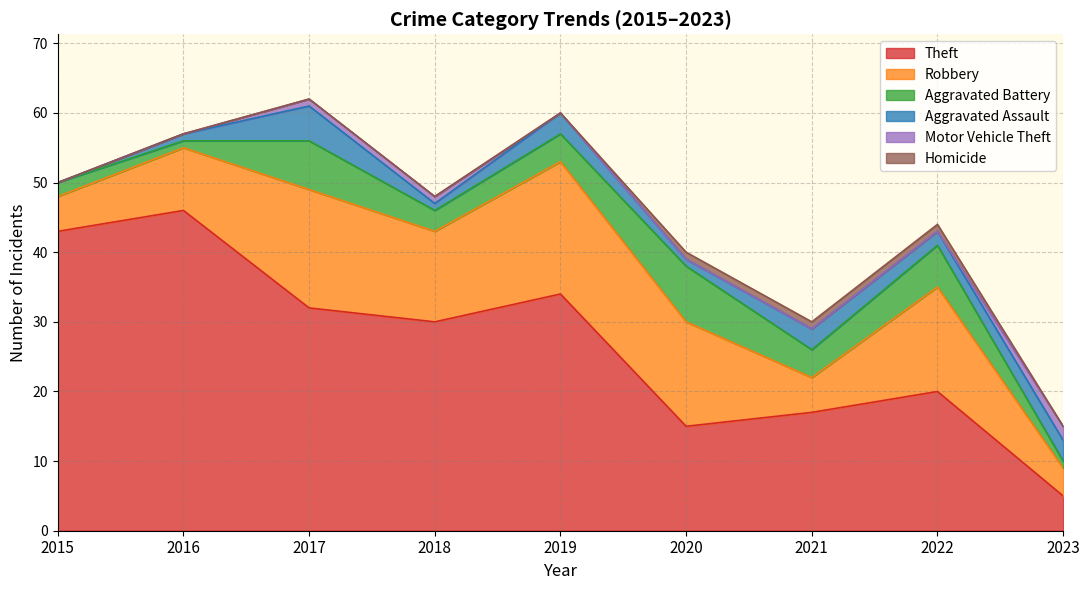

Reading left to right, what are all the values shown in this chart?

Robbery: 2015=5	2016=9	2017=17	2018=13	2019=19	2020=15	2021=5	2022=15	2023=4
Theft: 2015=43	2016=46	2017=32	2018=30	2019=34	2020=15	2021=17	2022=20	2023=5
Aggravated Battery: 2015=2	2016=1	2017=7	2018=3	2019=4	2020=8	2021=4	2022=6	2023=1
Aggravated Assault: 2015=0	2016=1	2017=5	2018=1	2019=3	2020=1	2021=3	2022=2	2023=3
Motor Vehicle Theft: 2015=0	2016=0	2017=1	2018=1	2019=0	2020=0	2021=0	2022=0	2023=2
Homicide: 2015=0	2016=0	2017=0	2018=0	2019=0	2020=1	2021=1	2022=1	2023=0